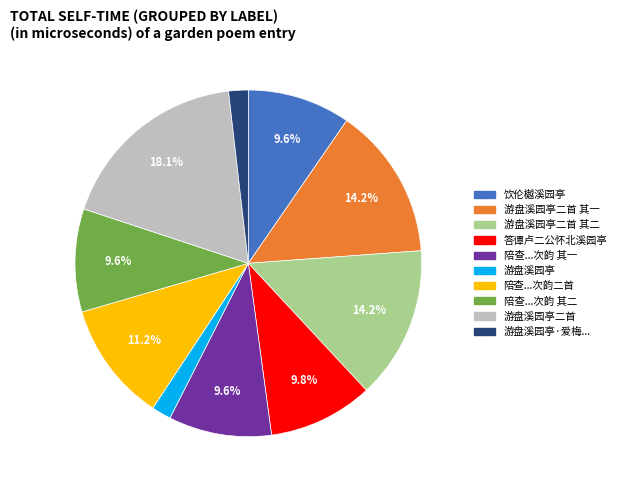

Is there a majority slice in this chart?

No